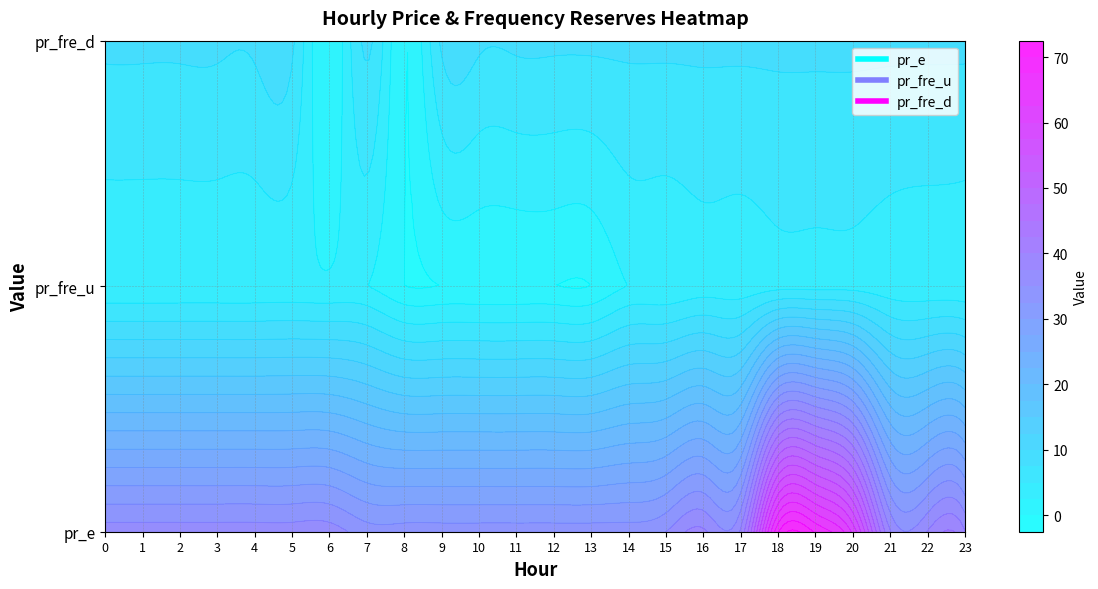

At how many categories does at least one series exceed 40?

3